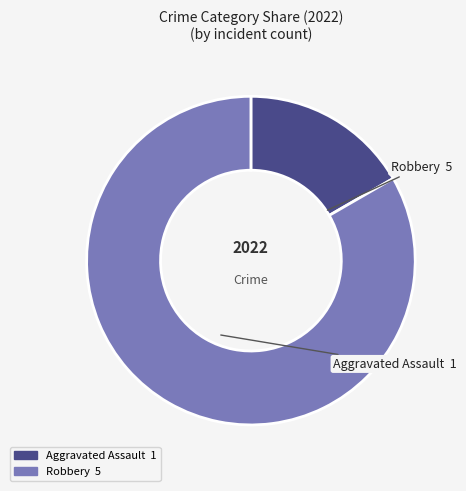

Combined, do Aggravated Assault and Robbery account for over 50%?

Yes